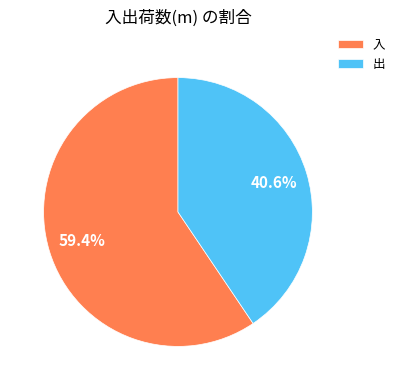

Approximately how many times larger is the value at 入 compared to 出?

1.5